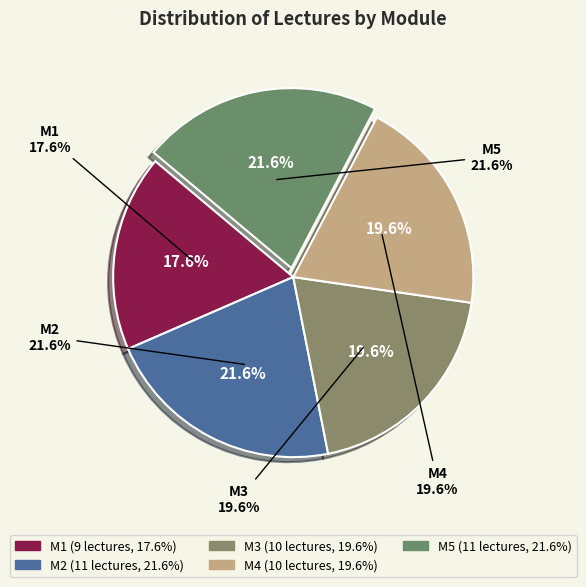

Do M3 and M2 together represent more than half of the pie?

No